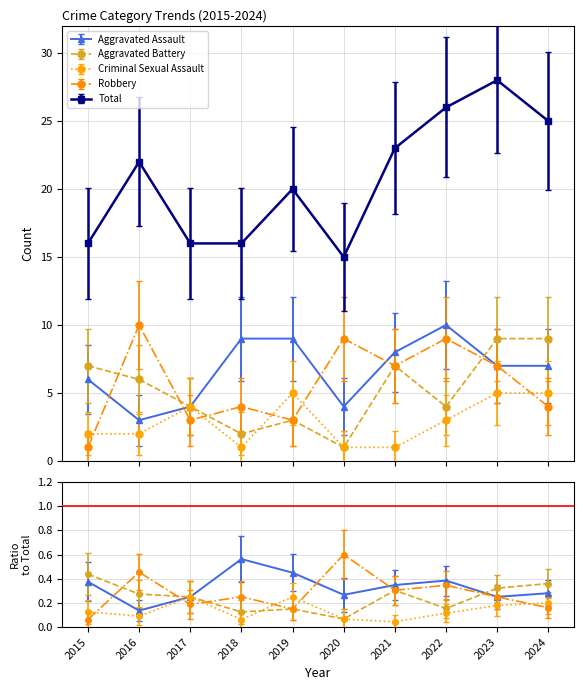

What is the difference between the Aggravated Battery values at 2018 and 2020?

1